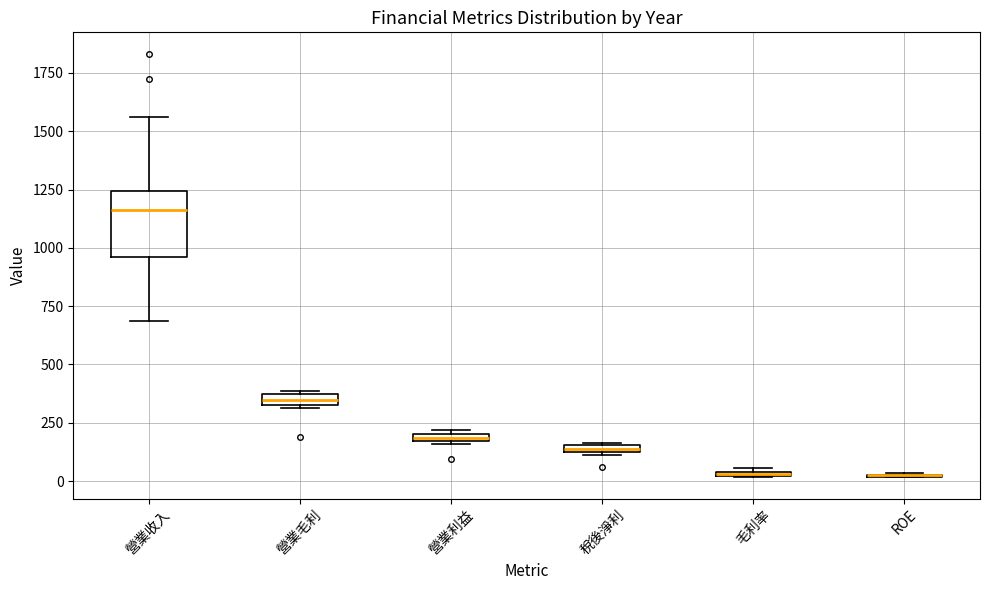

Where is the upper edge of the box for 稅後淨利 on the y-axis? The values are not printed on the chart, so give them approximately, as read against the axis.

150